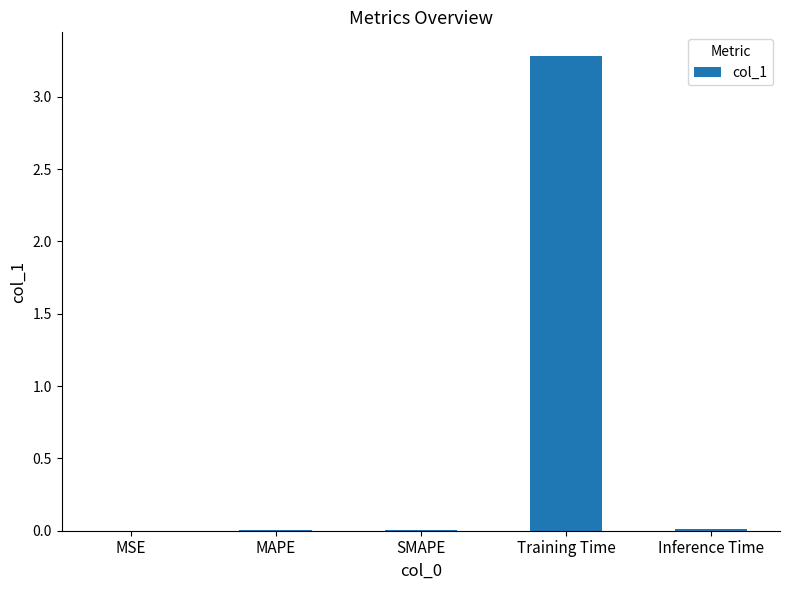

Between MSE and Training Time, which is larger?

Training Time